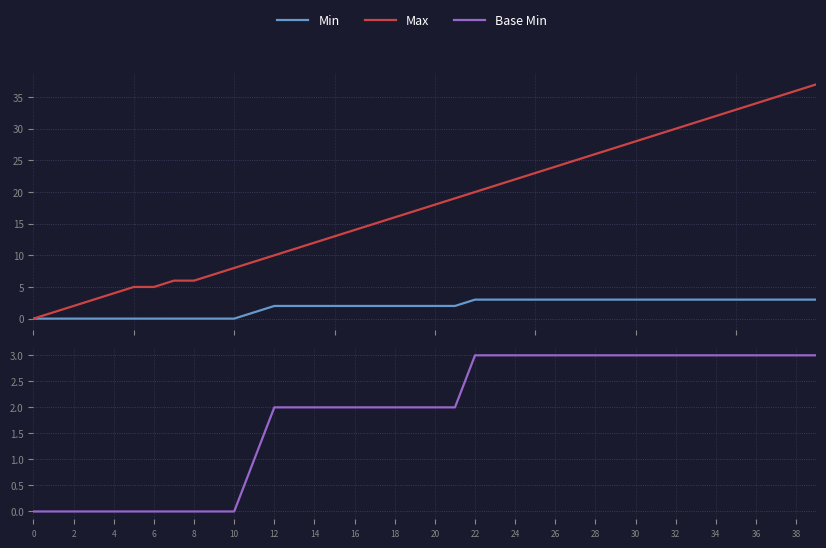

Is it true that Min equals 0 at 4?

True